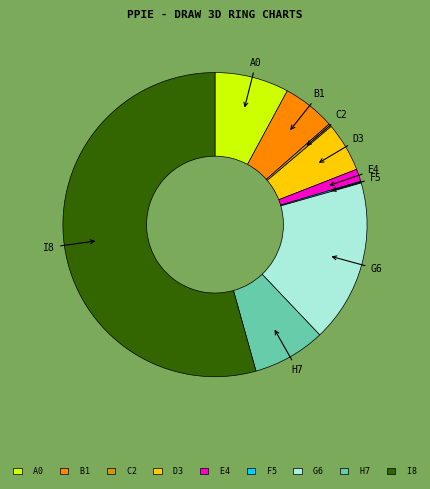

Is there a majority slice in this chart?

Yes